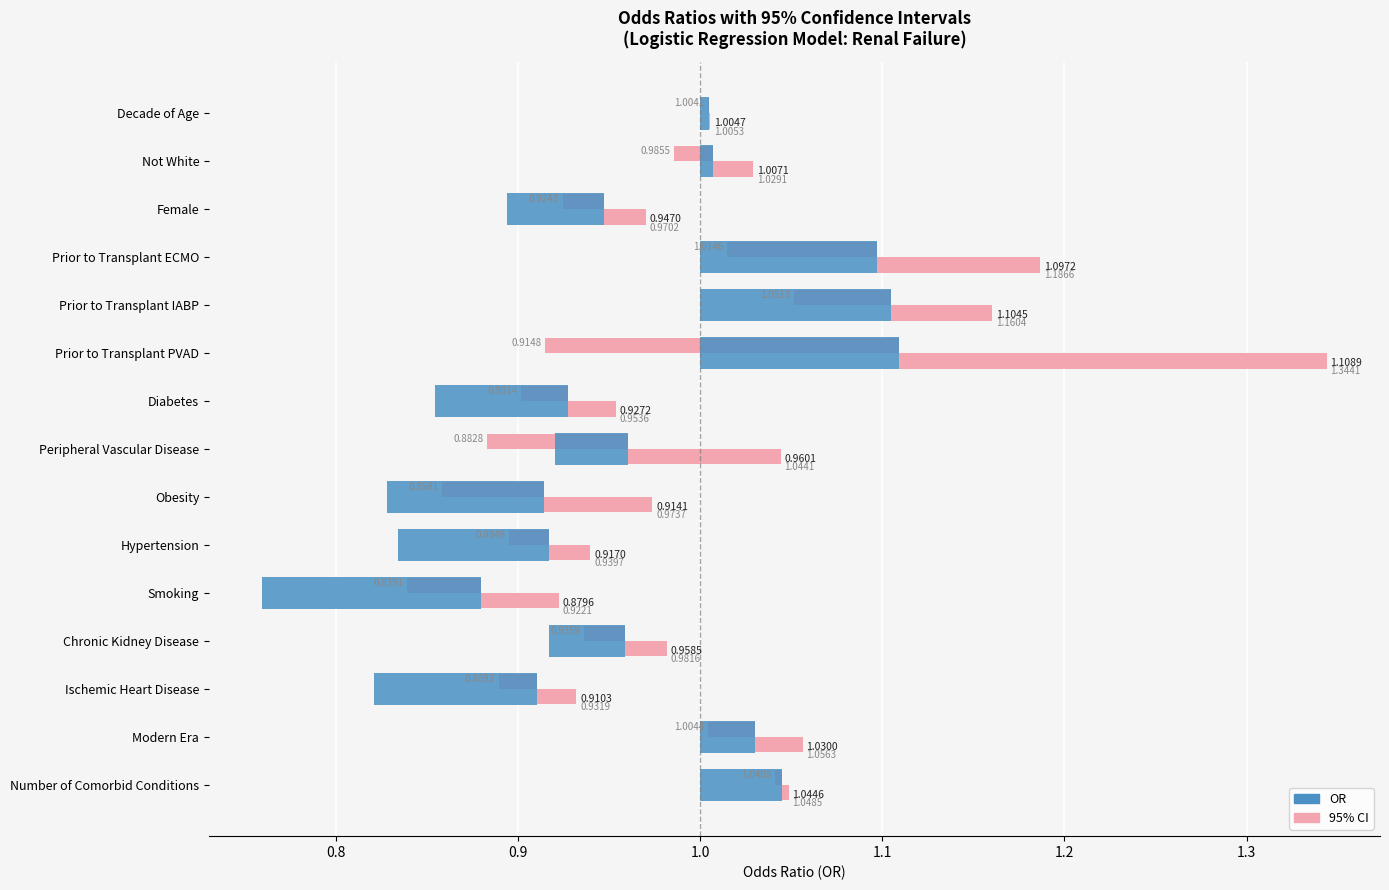

Are the bars grouped side by side (vs. stacked)?

Yes